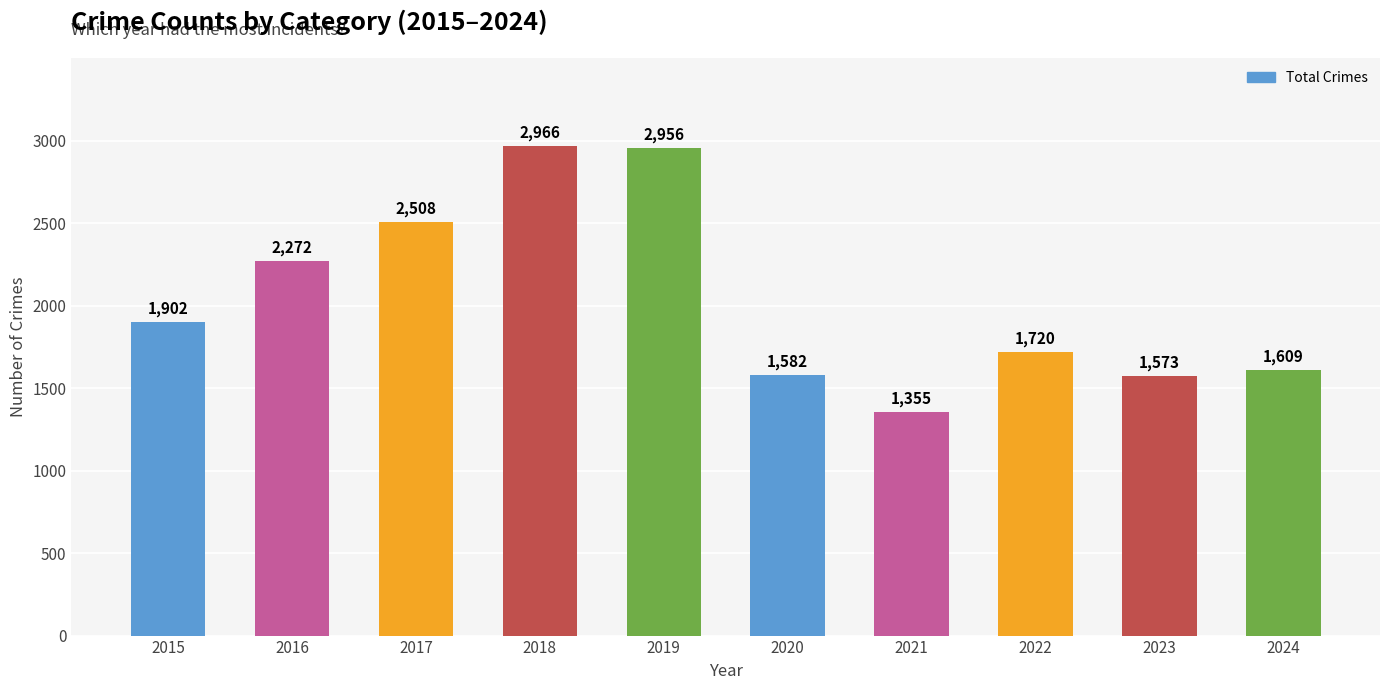

Rank the categories by value from highest to lowest.

2018, 2019, 2017, 2016, 2015, 2022, 2024, 2020, 2023, 2021